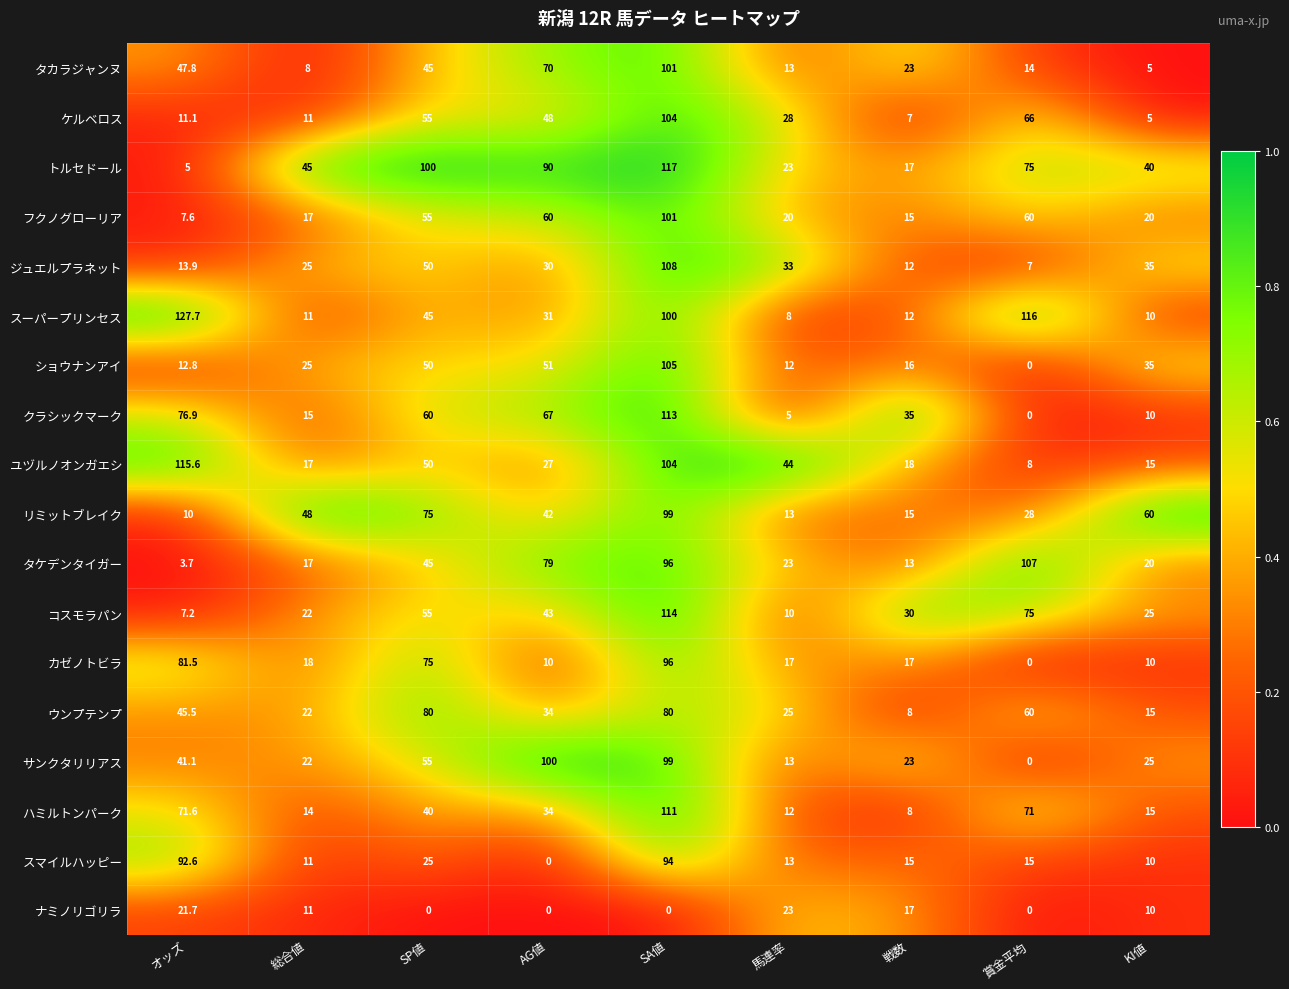

Which series has the largest total across all categories?

トルセドール